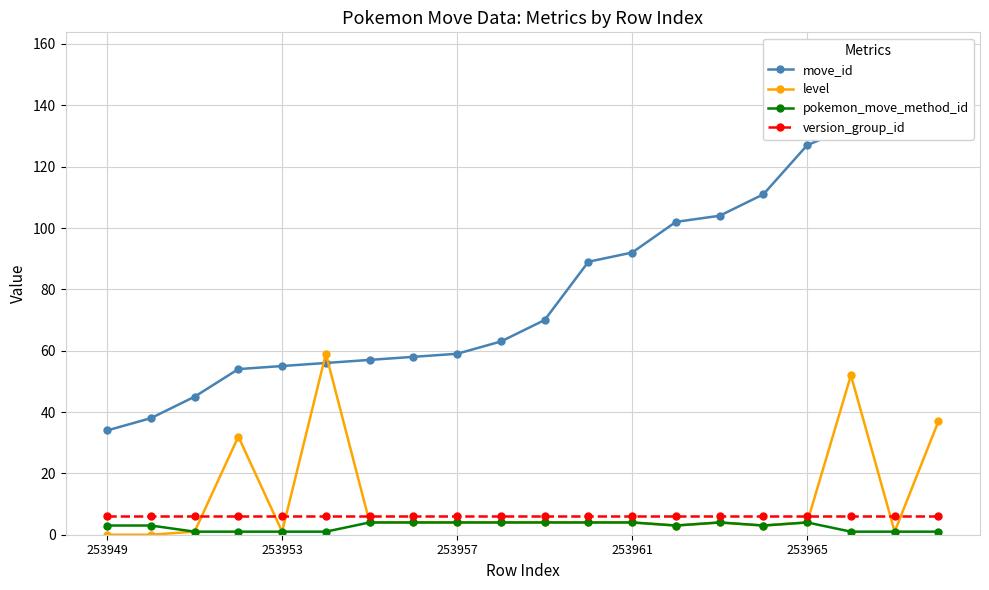

True or false: level and pokemon_move_method_id intersect in this chart.

False